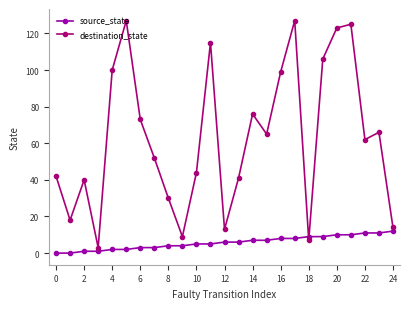

Which series has the widest spread of values?

destination_state